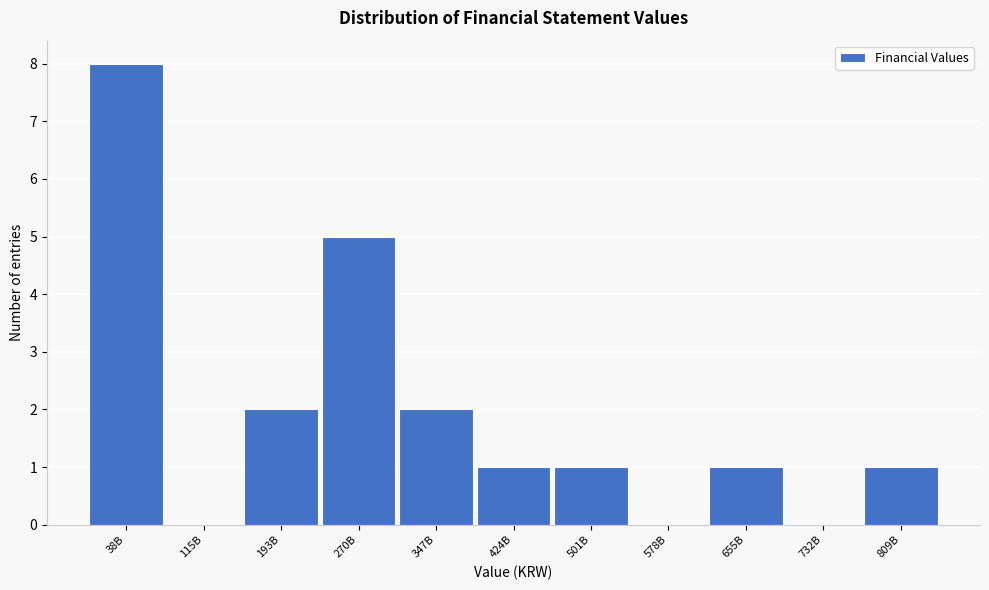

Reading left to right, list all the values displayed in this chart.

38B=8	115B=0	193B=2	270B=5	347B=2	424B=1	501B=1	578B=0	655B=1	732B=0	809B=1